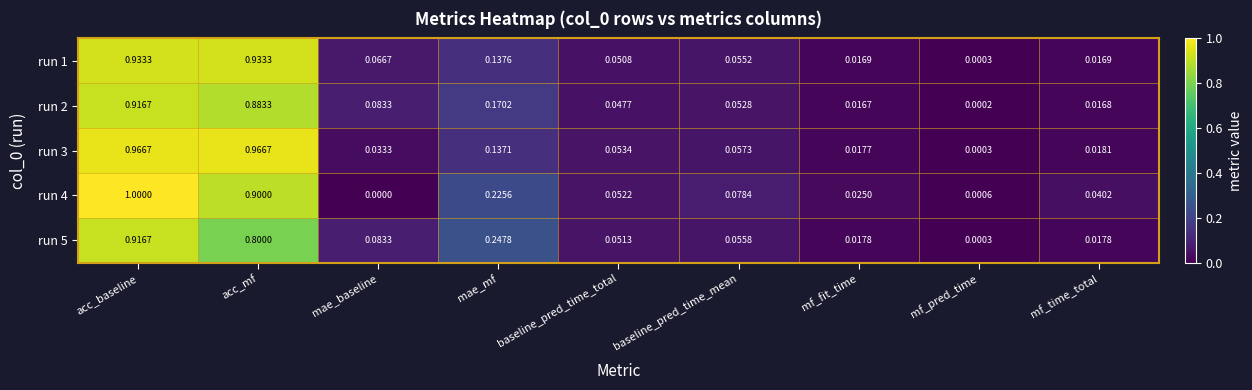

Which label corresponds to the largest value in the chart?

acc_baseline